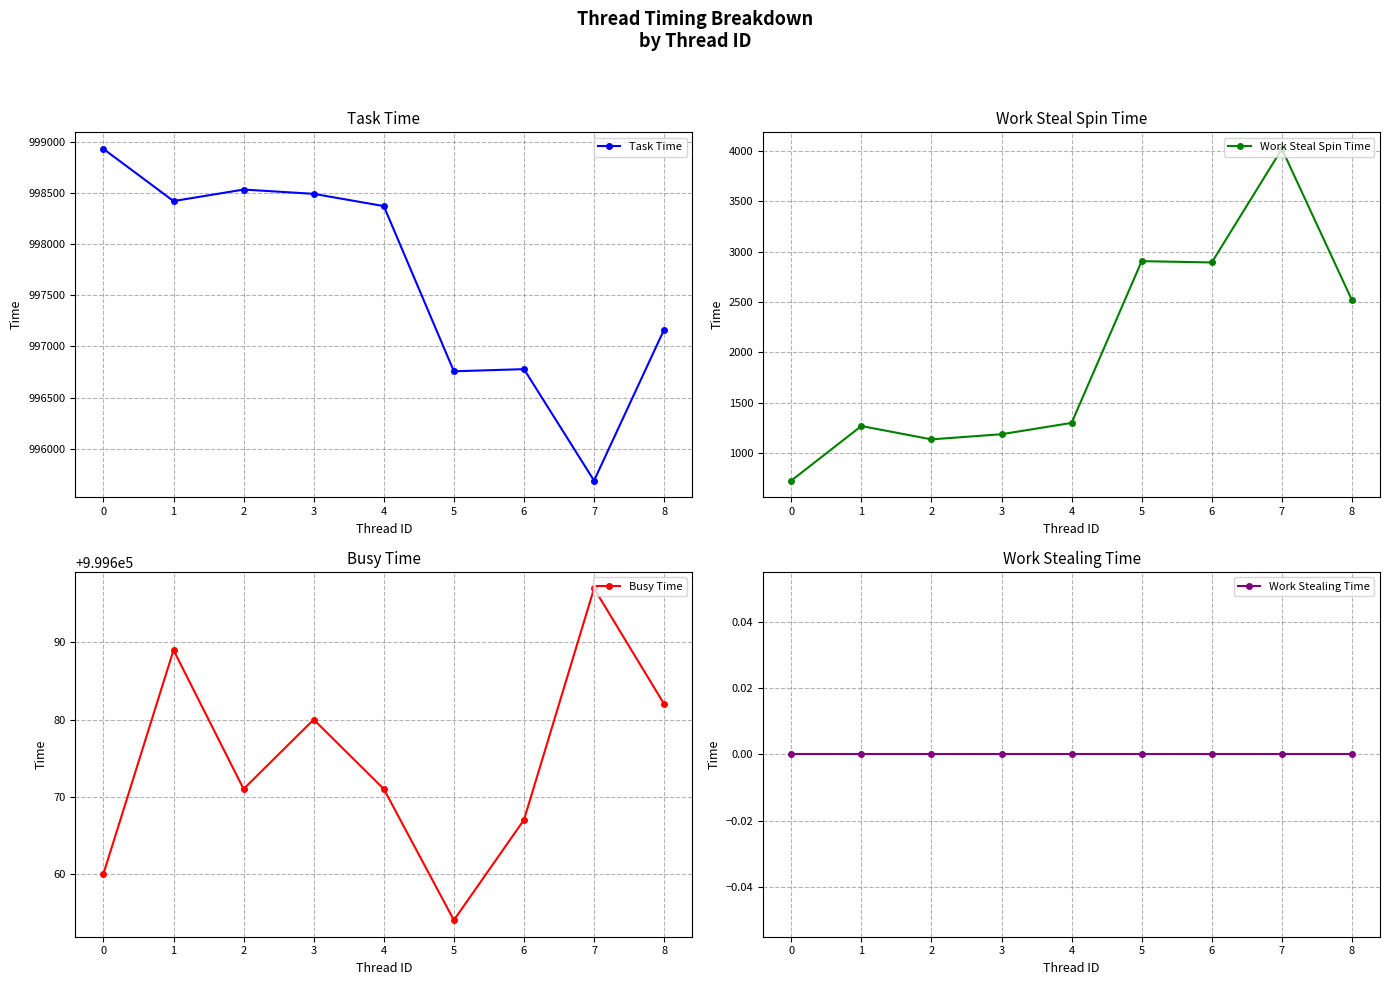

The Busy Time series shows 999697 at 7. True or false?

True